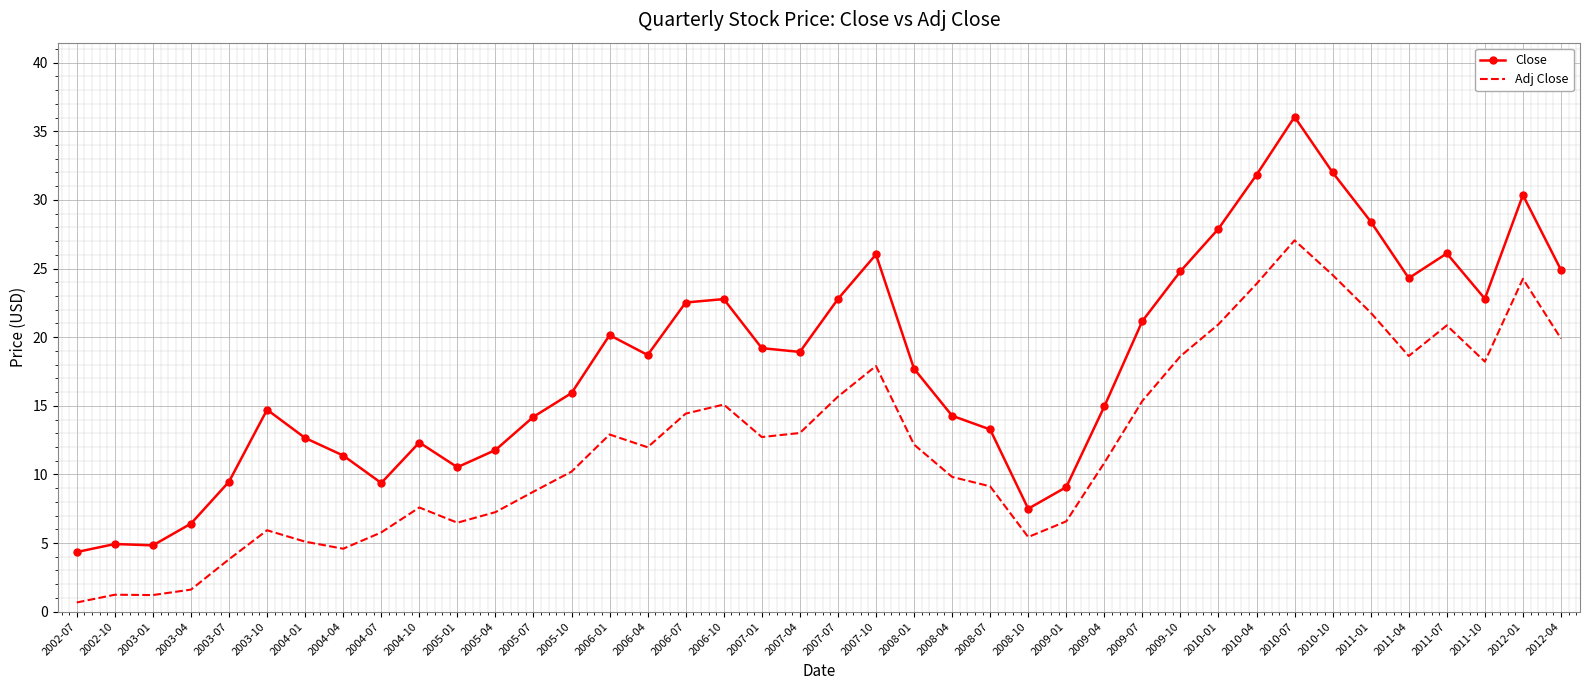

What is the approximate value of Close at 2008-10?

7.5